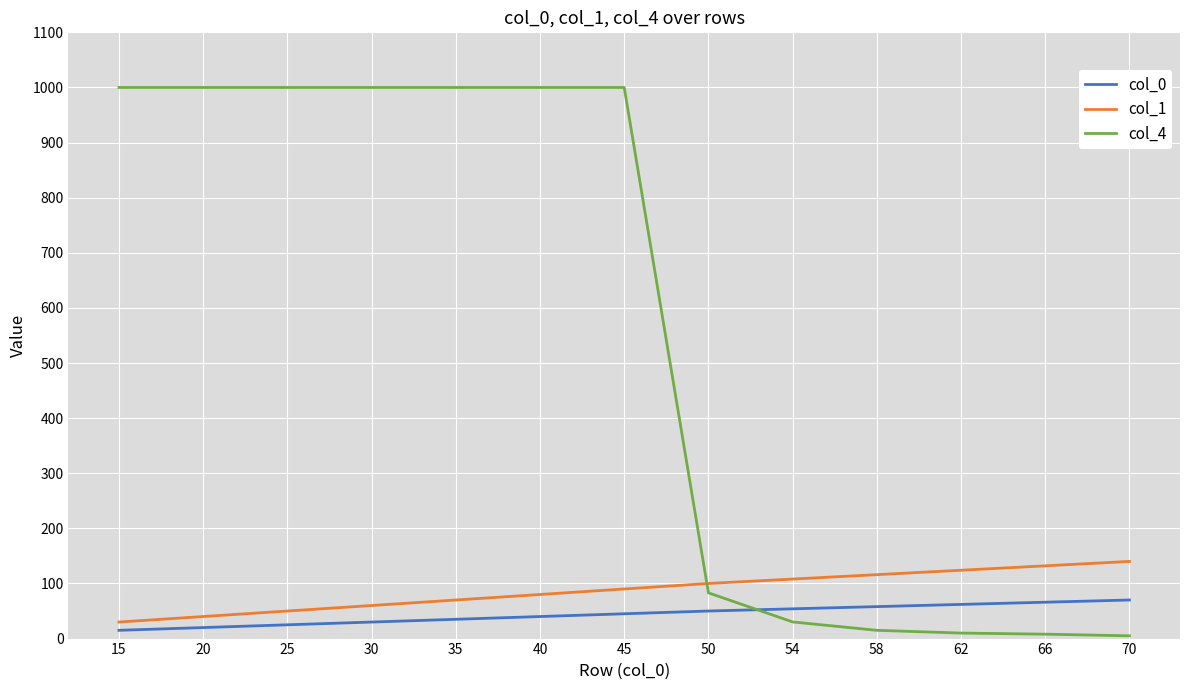

What is the difference between the highest and lowest values at 70?

135.0